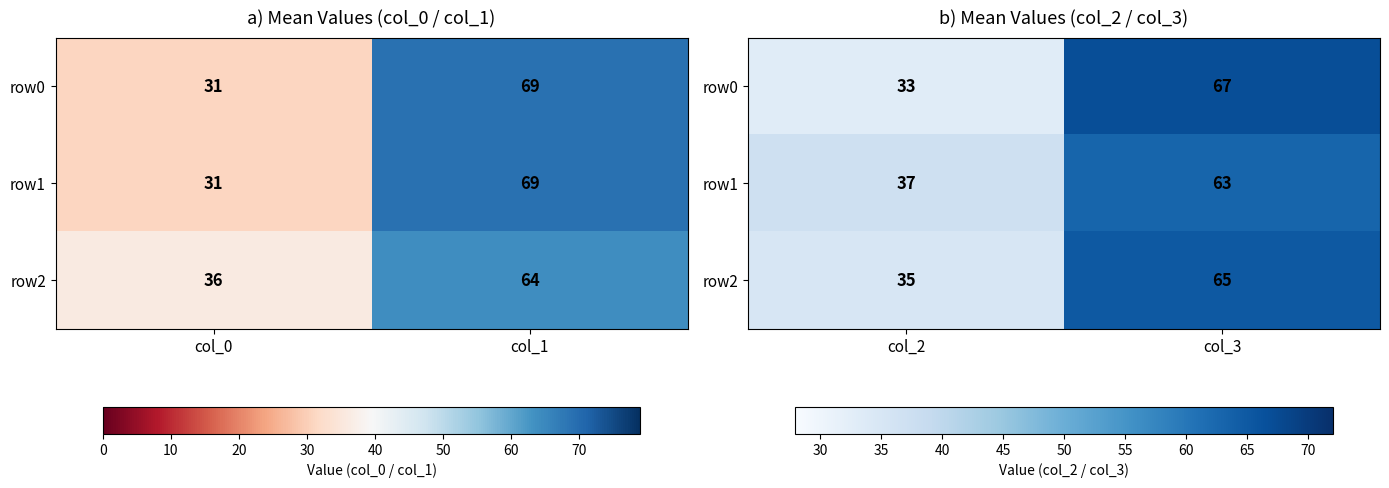

Where is row2 nearest to the value 50?

col_2